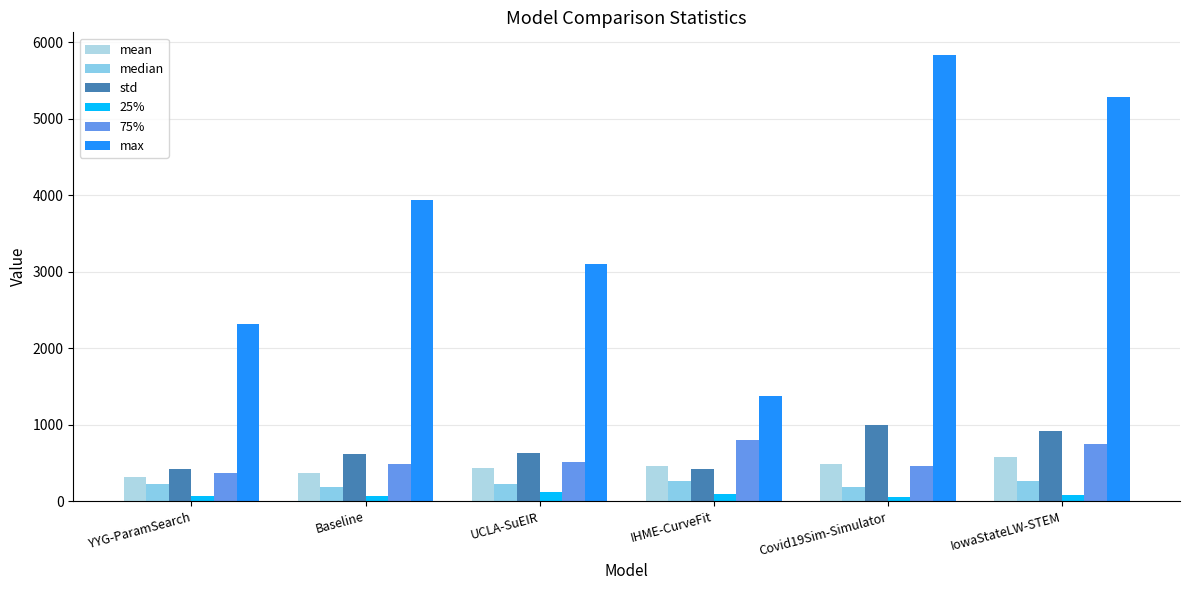

What is the difference between the mean values at Baseline and IHME-CurveFit?

92.9